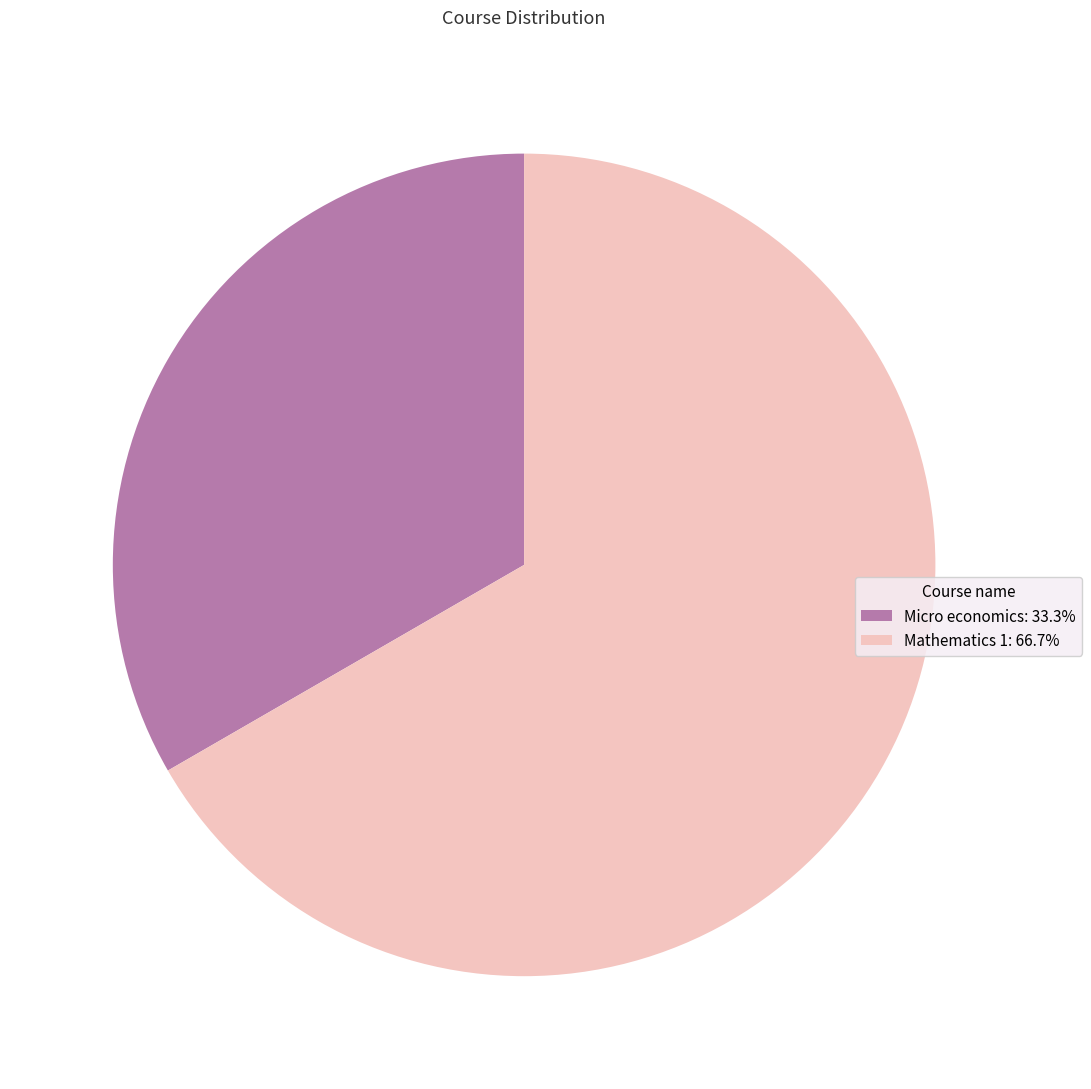

Which category has the biggest portion of the pie?

Mathematics 1